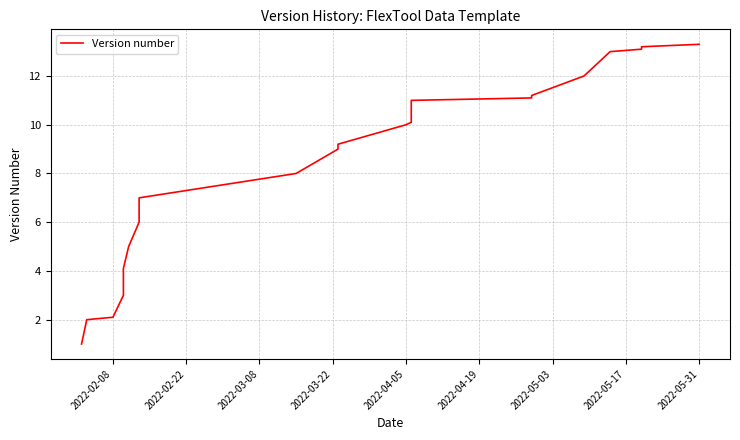

Reading left to right, transcribe all the data shown in this chart.

1.0	2.0	2.1	3.0	3.1	4.0	4.1	5.0	6.0	6.1	7.0	8.0	9.0	9.1	9.2	10.0	10.1	11.0	11.1	11.2	12.0	13.0	13.1	13.2	13.3